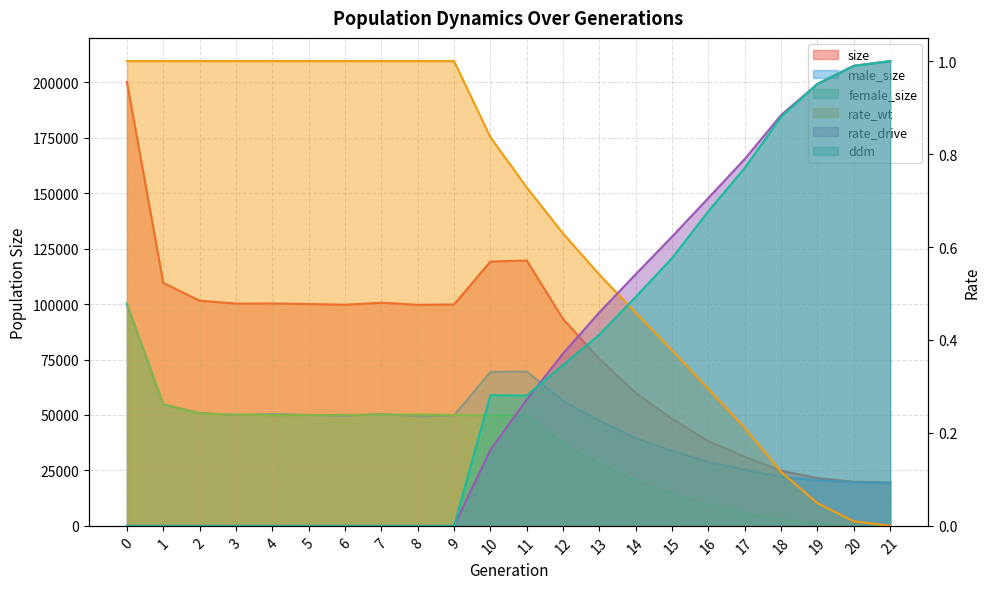

What is the sum of the female_size values at 16 and 5?

59363.0